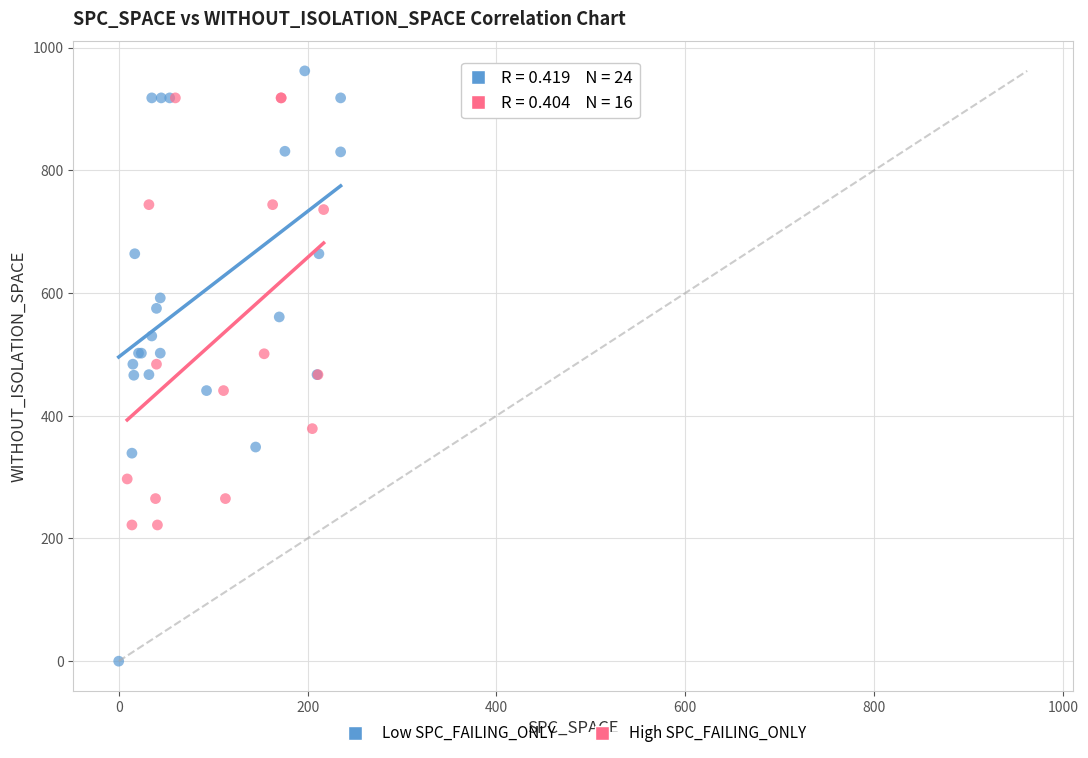

Which series has the largest Y range (max minus min)?

Low SPC_FAILING_ONLY